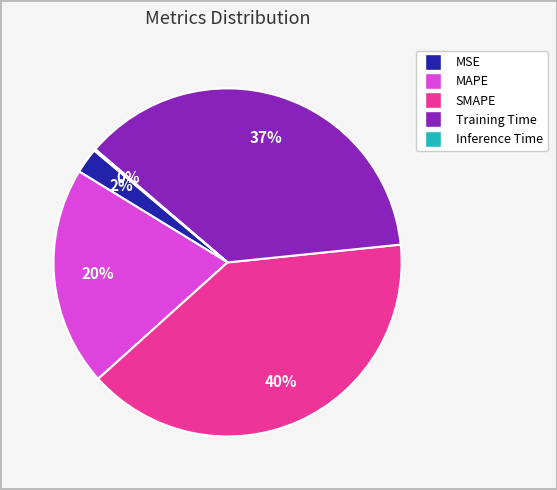

Which has a higher value, MSE or MAPE?

MAPE